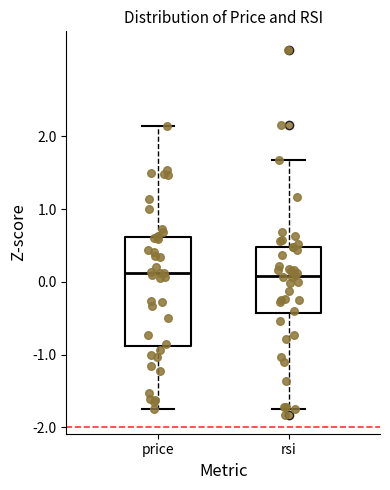

Where does the upper whisker of the box for rsi end on the y-axis? The values are not printed on the chart, so give them approximately, as read against the axis.

1.7